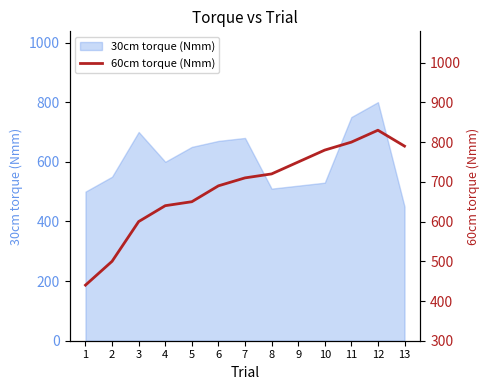

What is the average value?

685